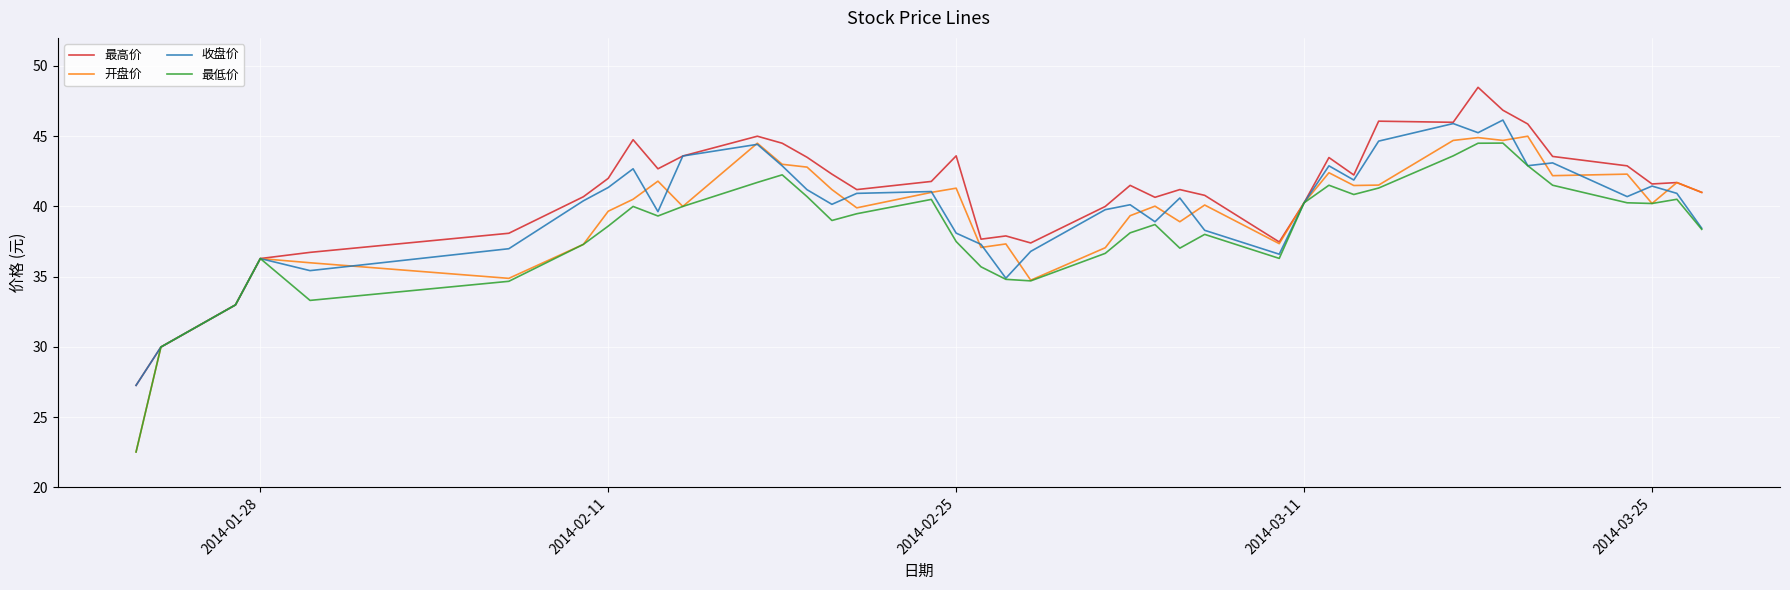

What is the difference between the maximum and minimum values in the 最高价 series?

21.2